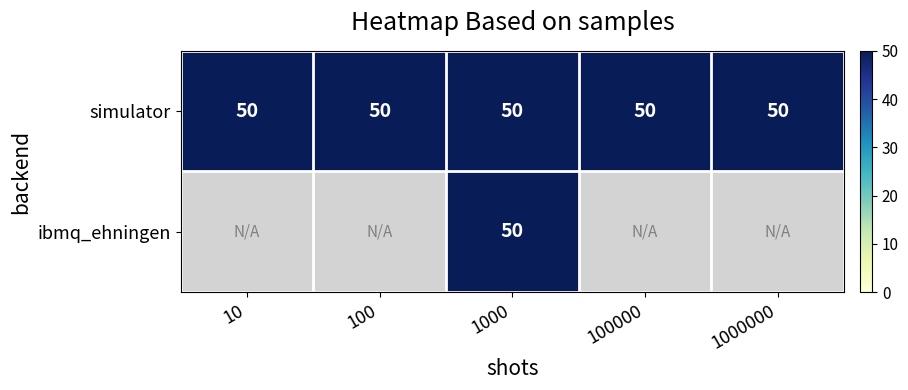

True or false: simulator has a value of 80 at 1000.

False